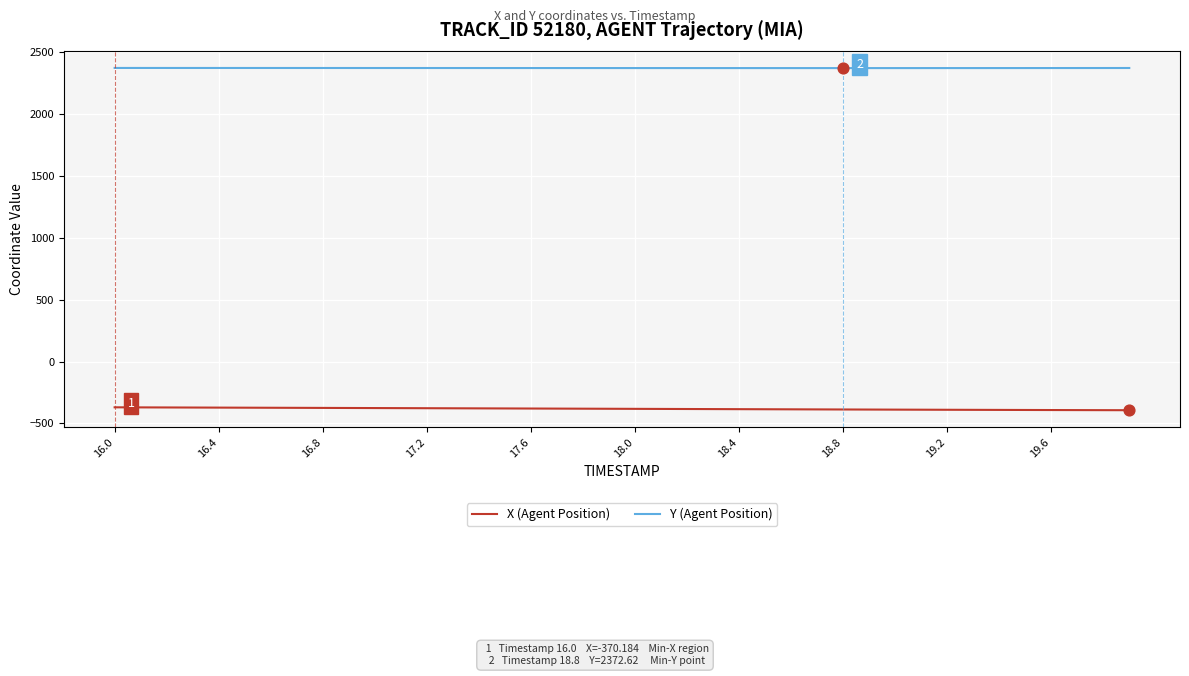

What are all the series names shown in the legend?

X (Agent Position), Y (Agent Position)